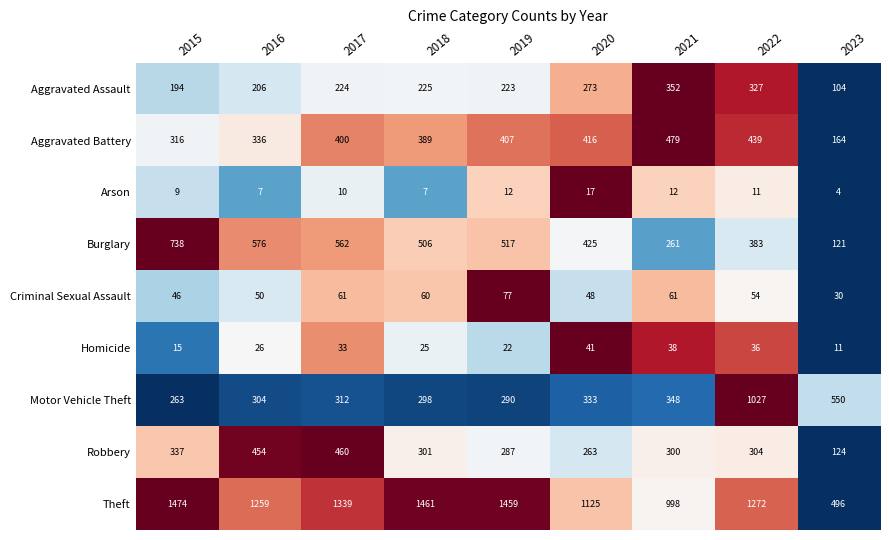

What is the difference between the maximum and minimum values in the Aggravated Battery series?

315